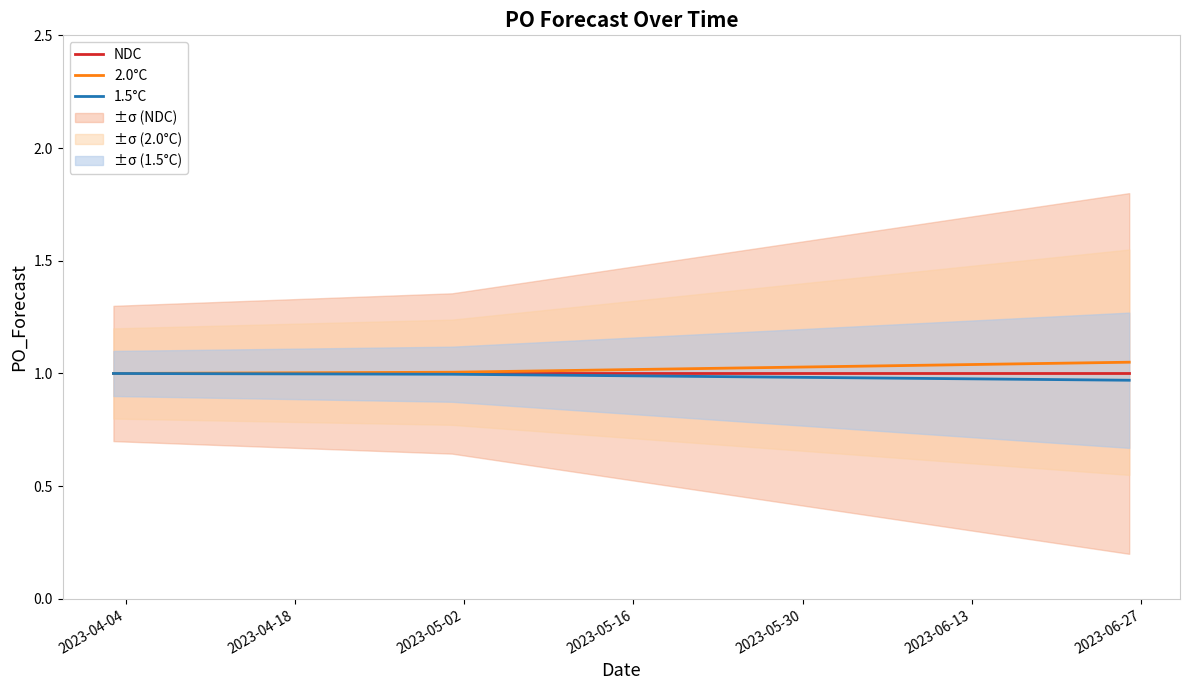

Rank the series by their maximum value, from highest to lowest.

2.0°C, NDC, 1.5°C